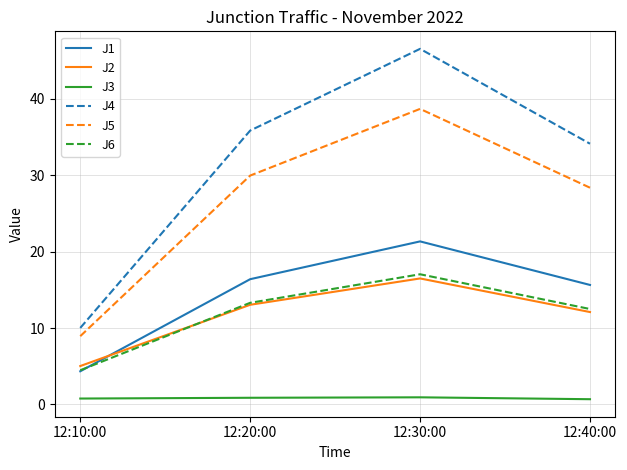

Read the J5 value at 12:30:00.

38.7